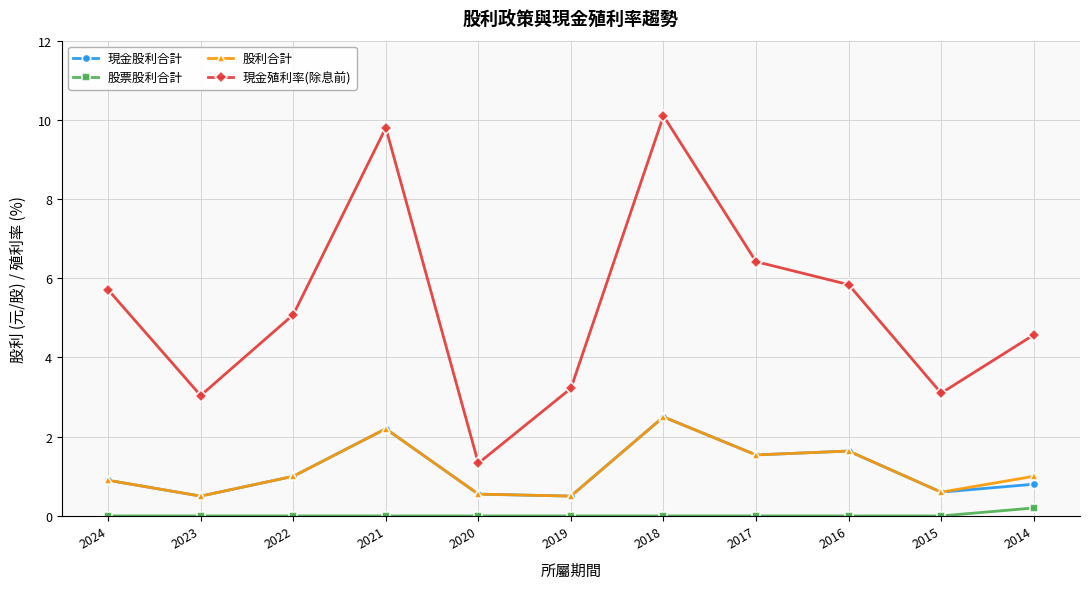

How many interior local valleys does the 現金殖利率(除息前) series have?

3